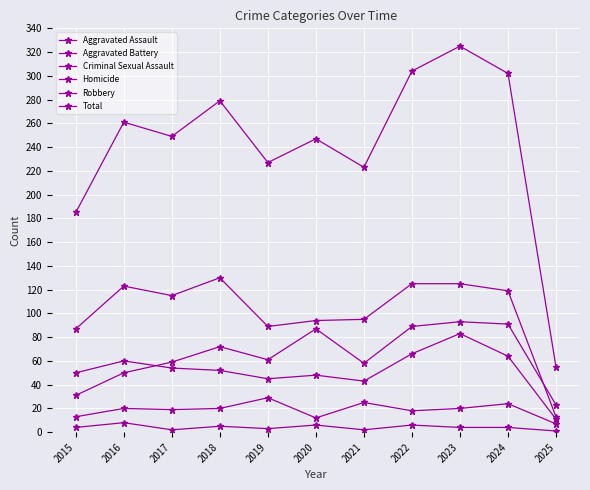

How many data points in Total are less than 249?

5